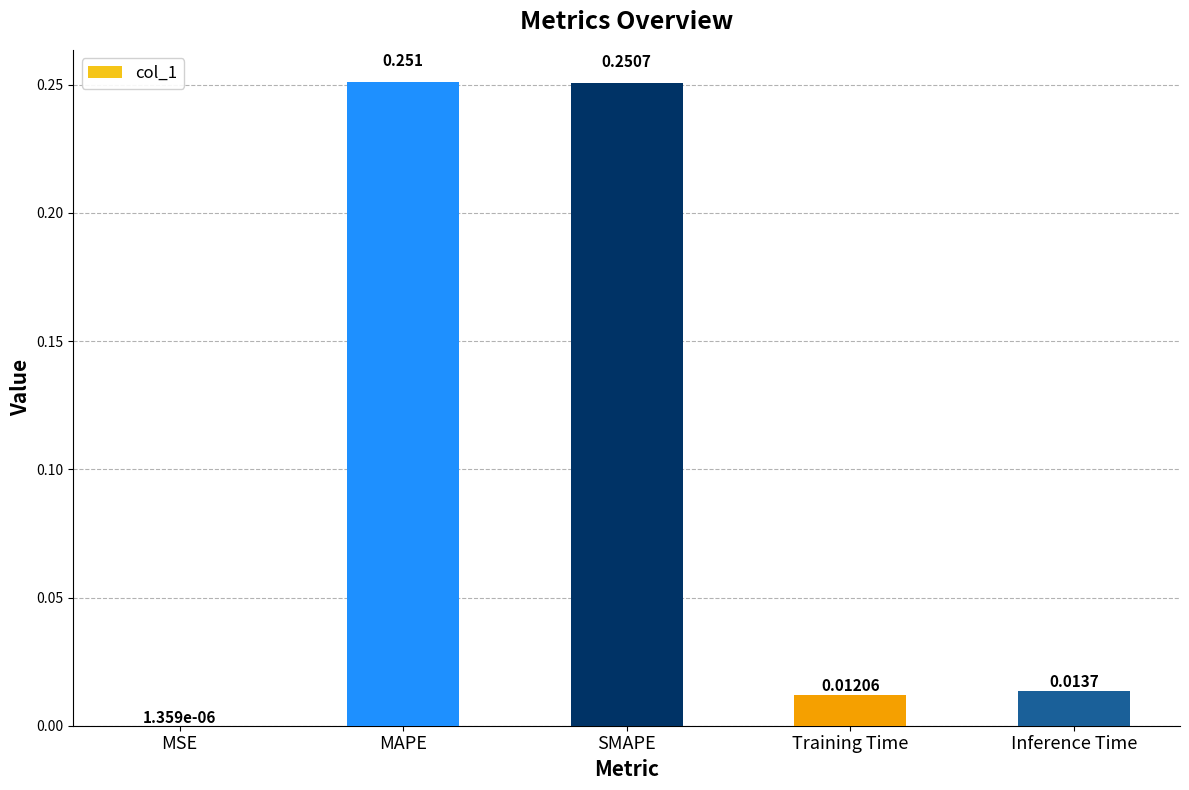

Between SMAPE and Inference Time, which is larger?

SMAPE